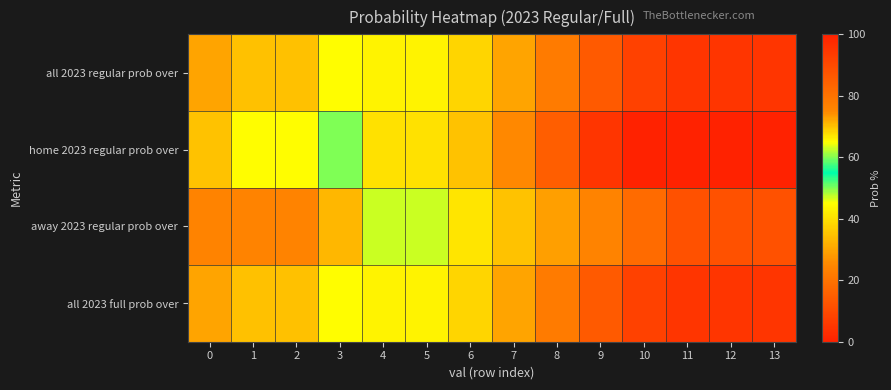

Which series has the largest total across all categories?

away 2023 regular prob over